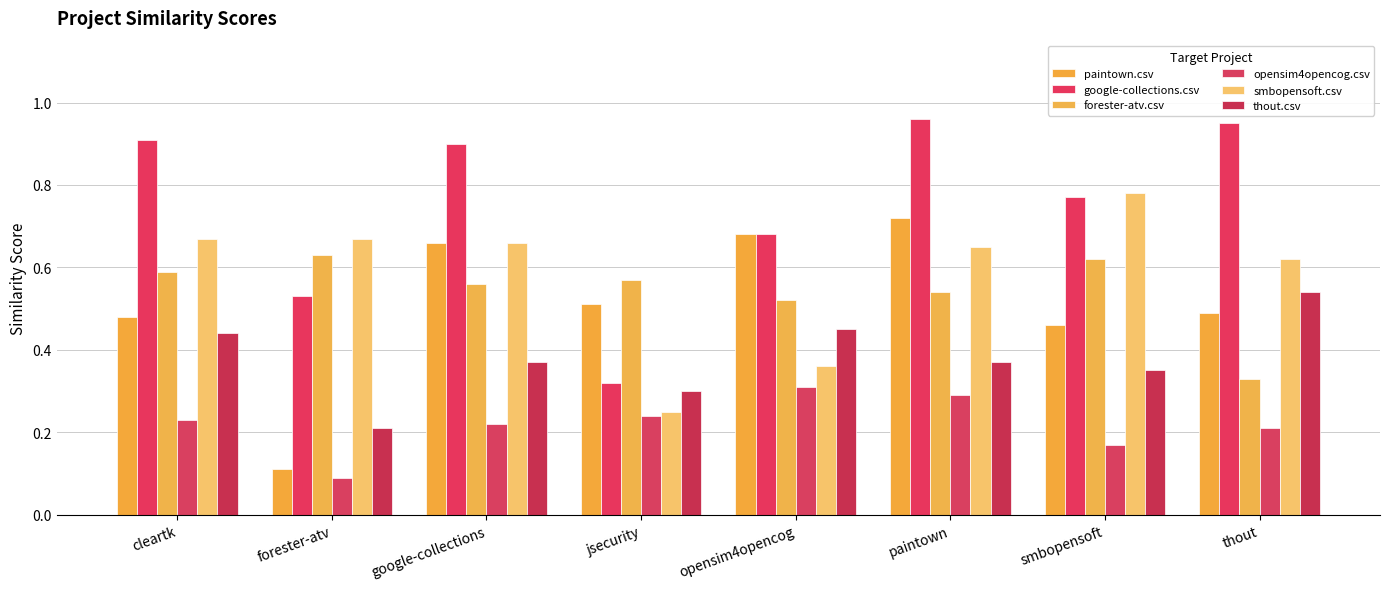

How many paintown.csv values are between 0 and 1?

8